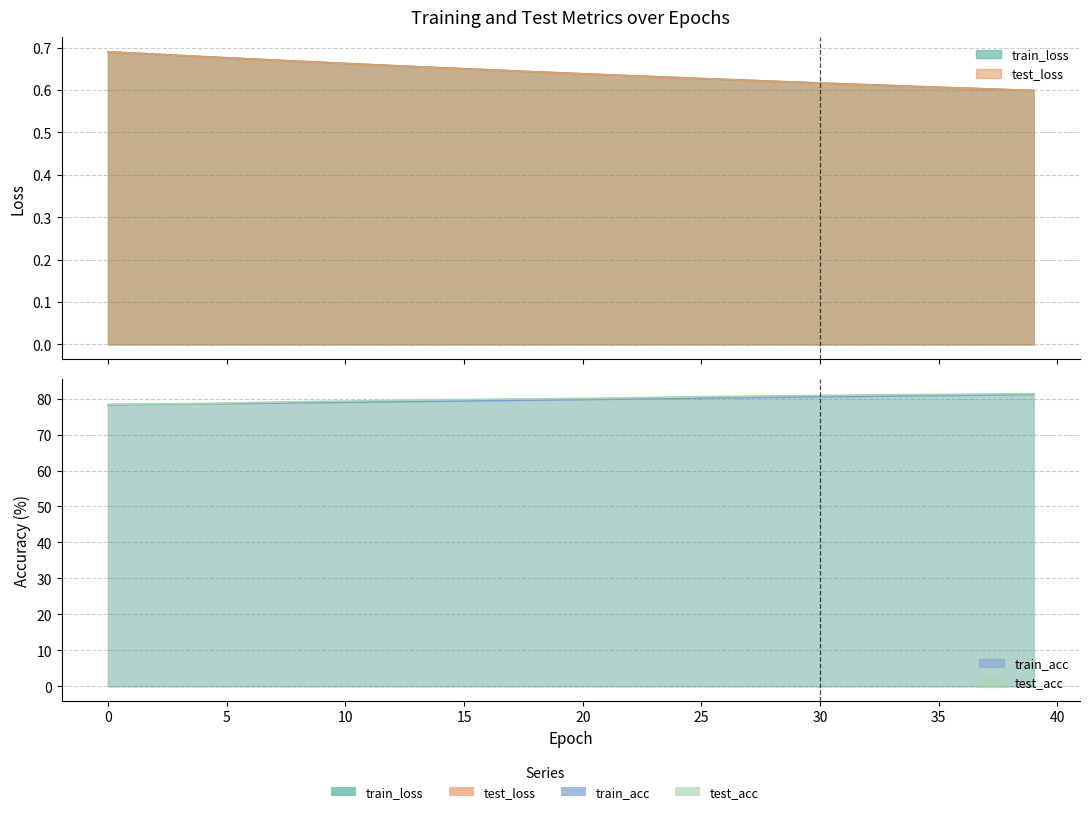

List the series in order of their peak value, lowest first.

test_loss, train_loss, train_acc, test_acc